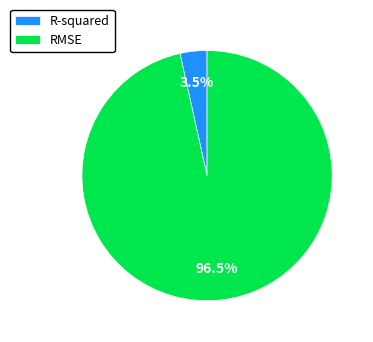

What is the largest slice in the pie chart?

RMSE